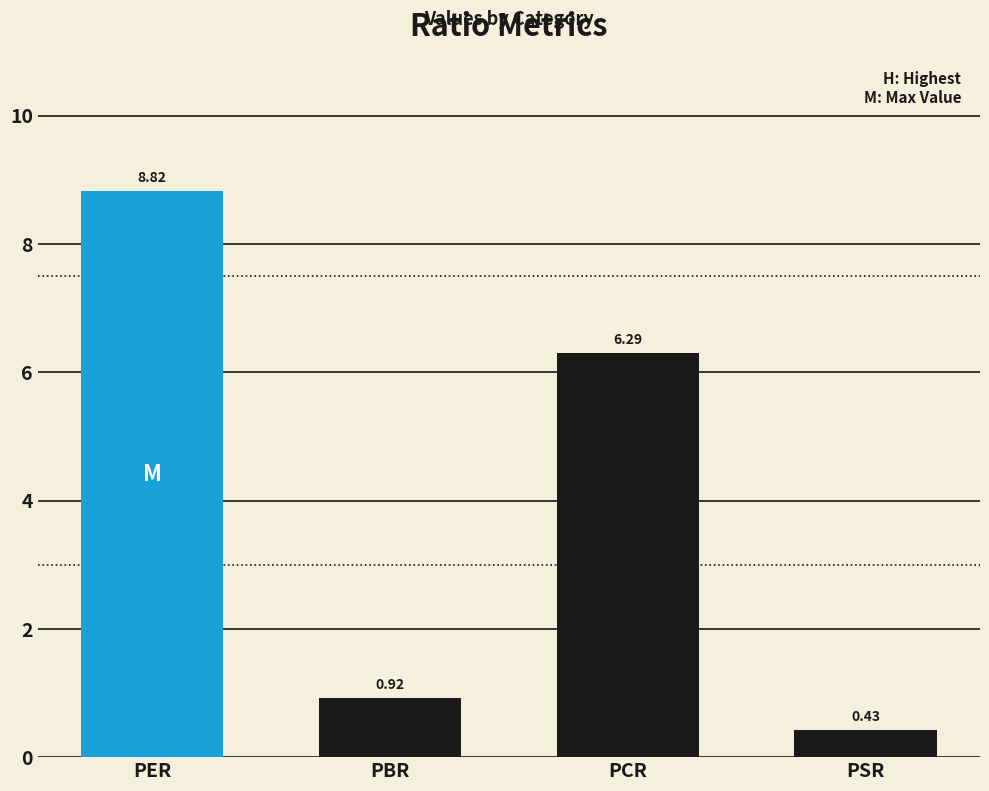

Count the number of values greater than 6.

2